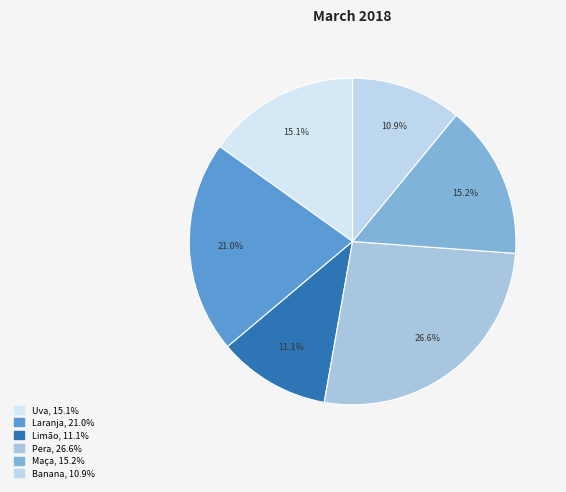

Is it true that Laranja is 21% of the pie?

True